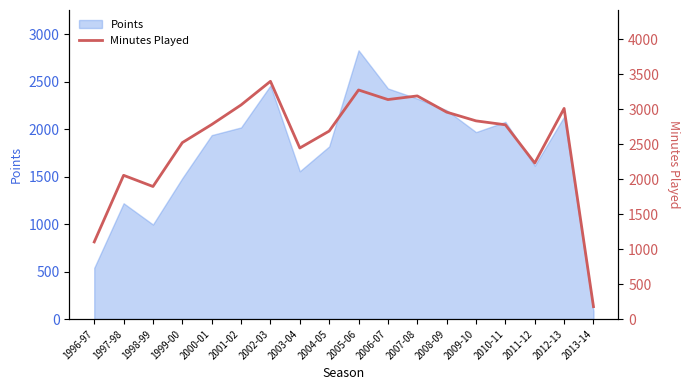

How many values exceed 2783?

8